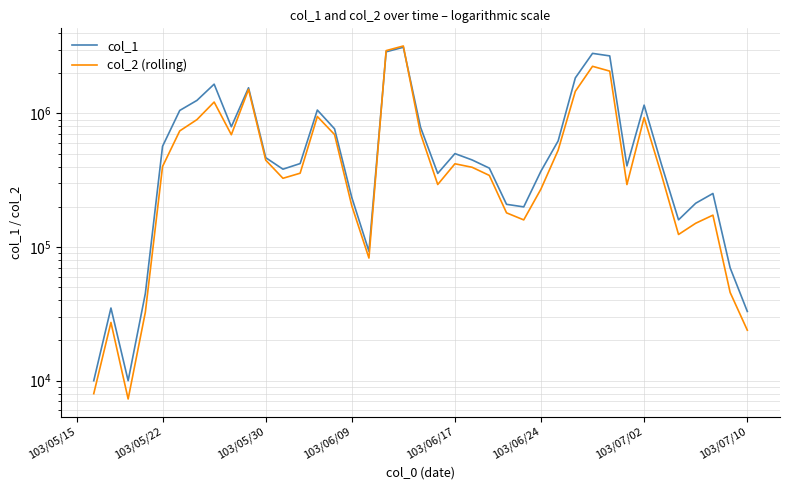

What are all the series names shown in the legend?

col_1, col_2 (rolling)